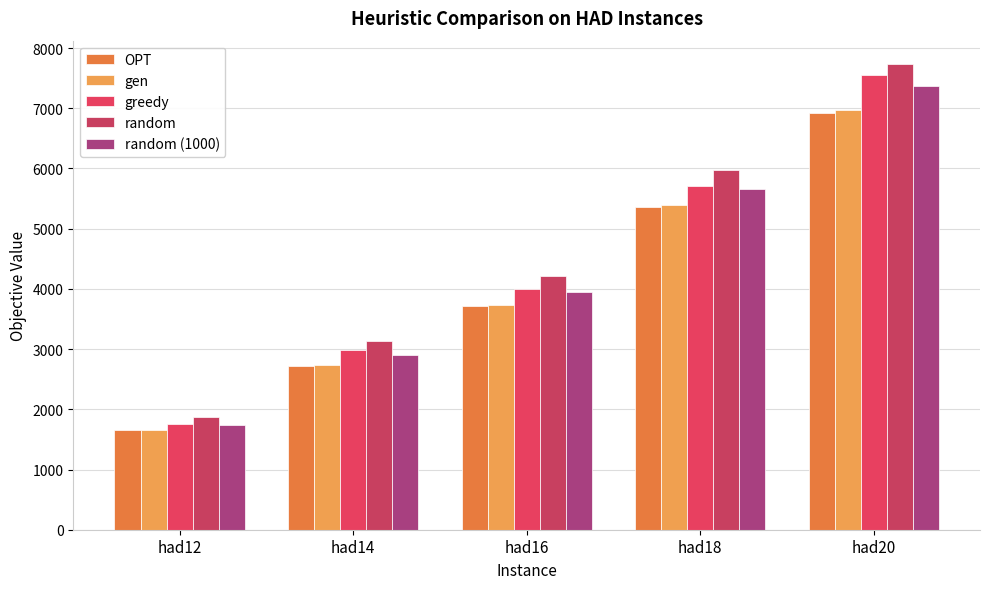

Are the bars grouped side by side (vs. stacked)?

Yes